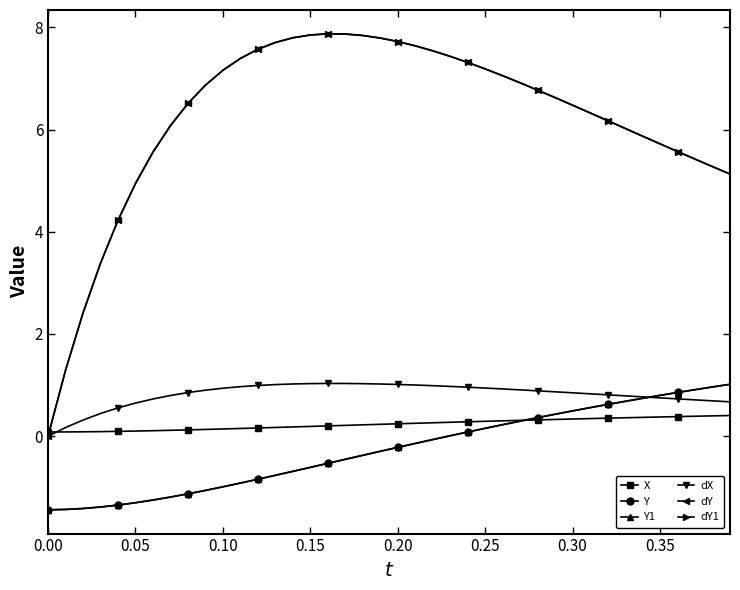

True or false: dY and dY1 cross at least once.

False